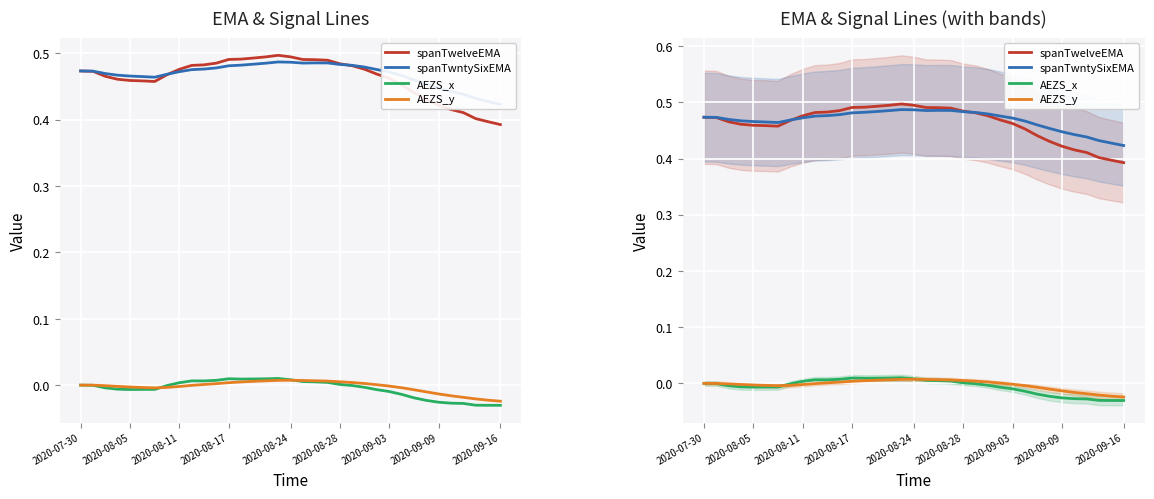

What is the highest value of the spanTwntySixEMA series?

0.5